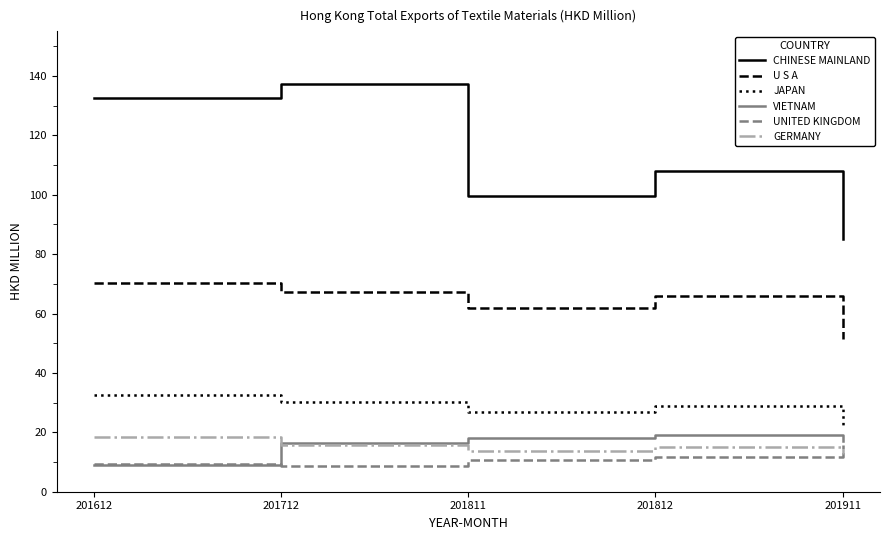

Read the U S A value at 201812.

65.9